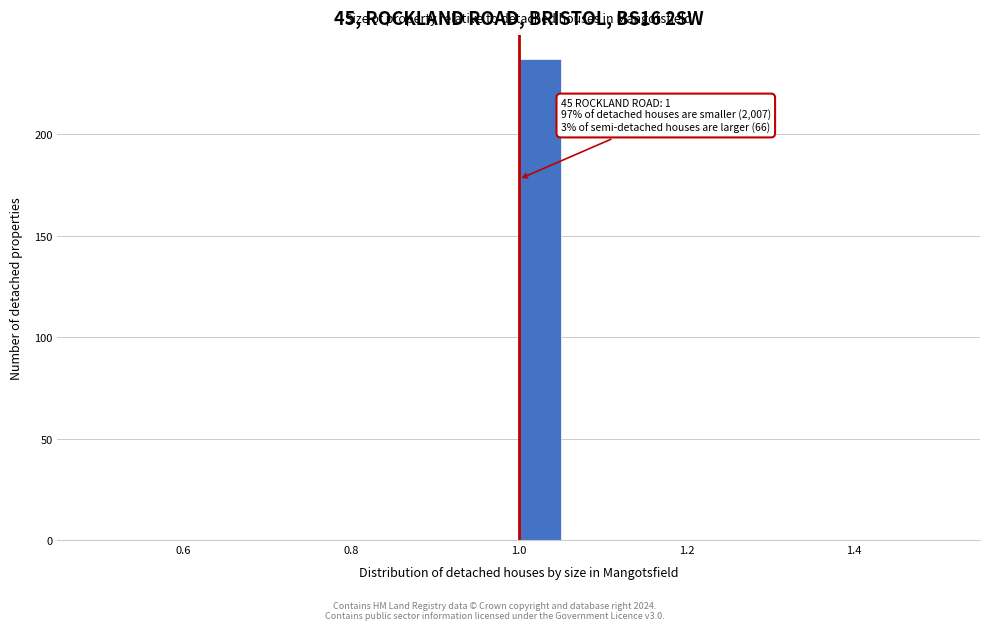

Around what value on the x-axis is the tallest bar? Give the approximate position of its centre, as read against the axis.

1.02